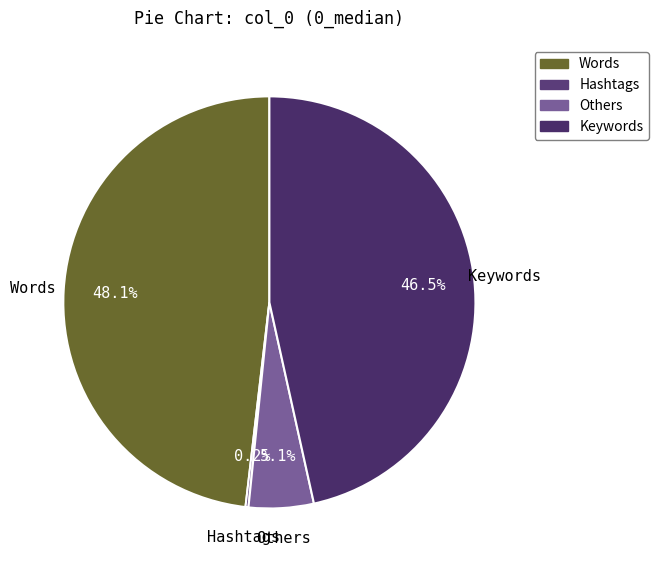

Combined, what portion of the pie is Keywords and Words?

94.7%